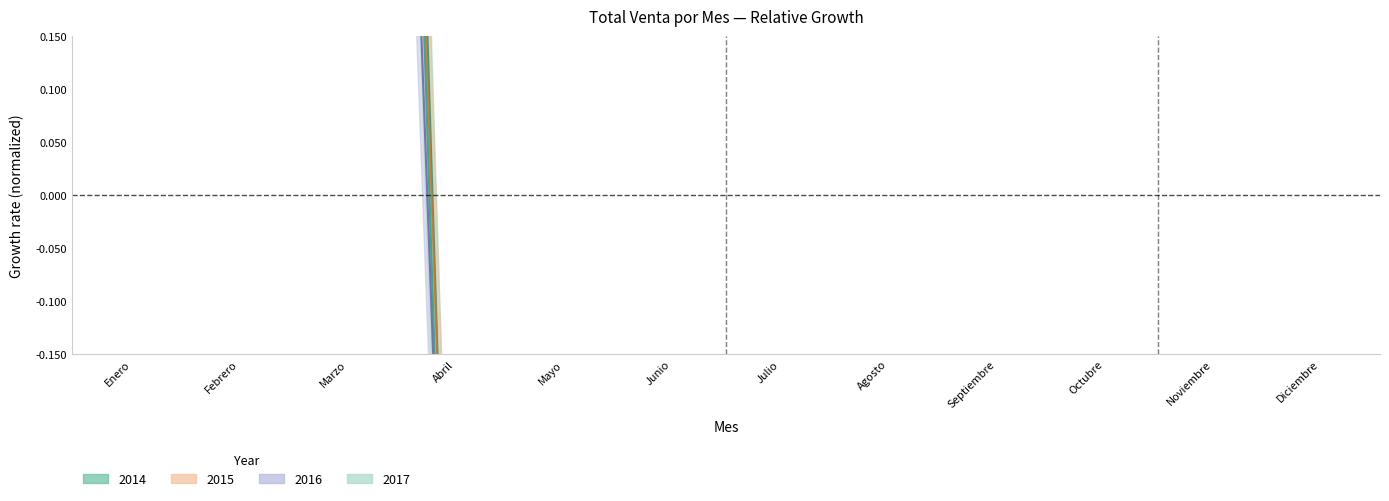

True or false: 2014 has more than 1 points higher than both neighbors.

True